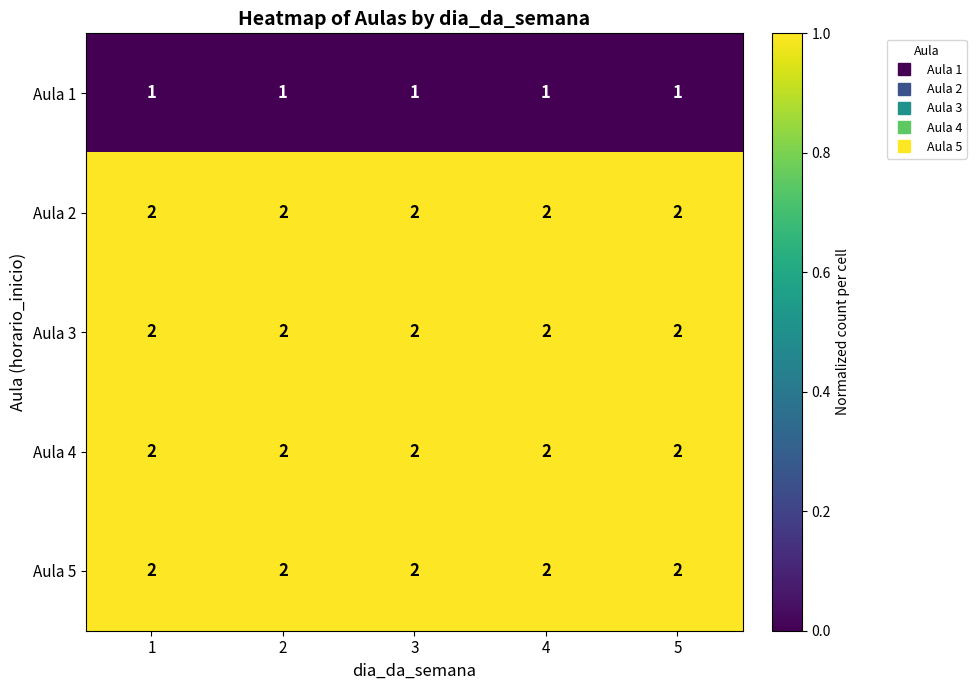

What is the sum of all Aula 3 values?

10